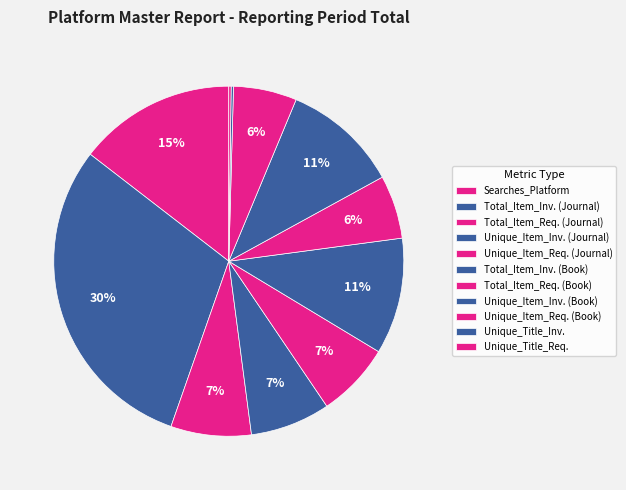

Which slice is the smallest?

Unique_Title_Investigations